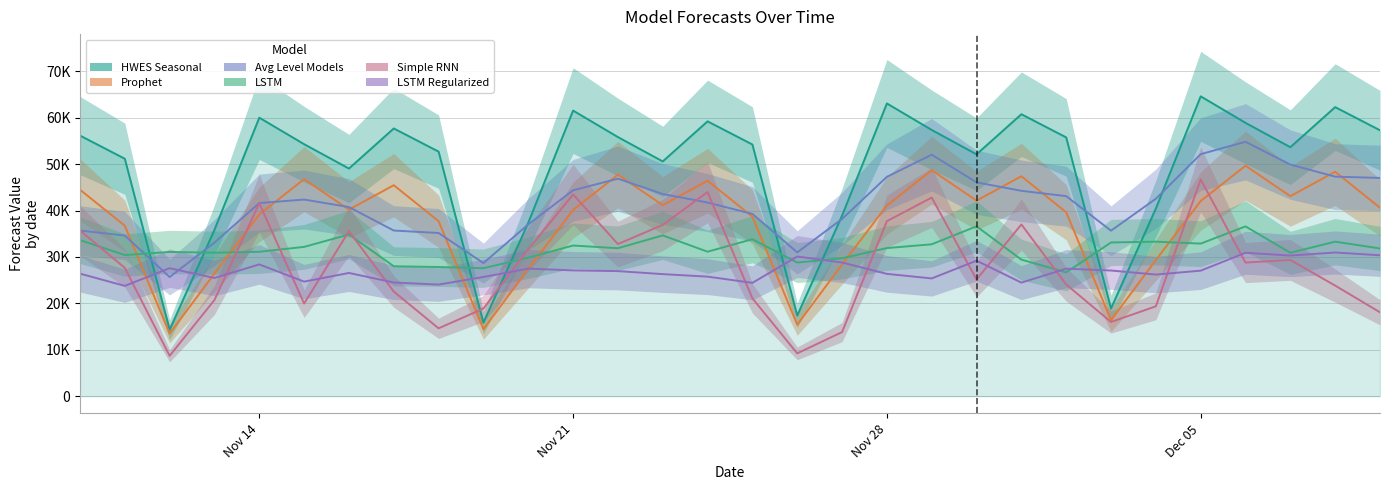

What is the difference between the highest and lowest values at Nov 28?

36729.7